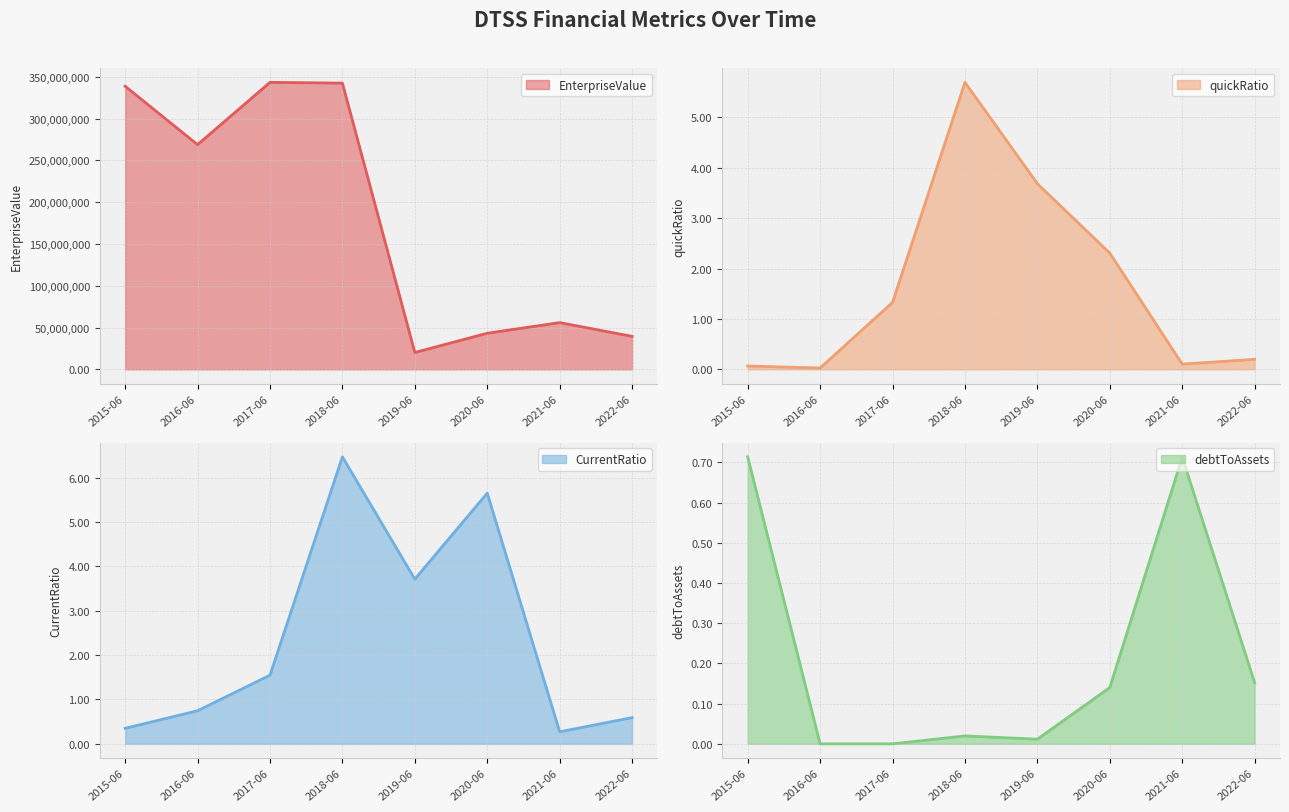

What is the highest value of the EnterpriseValue series?

343488093.6